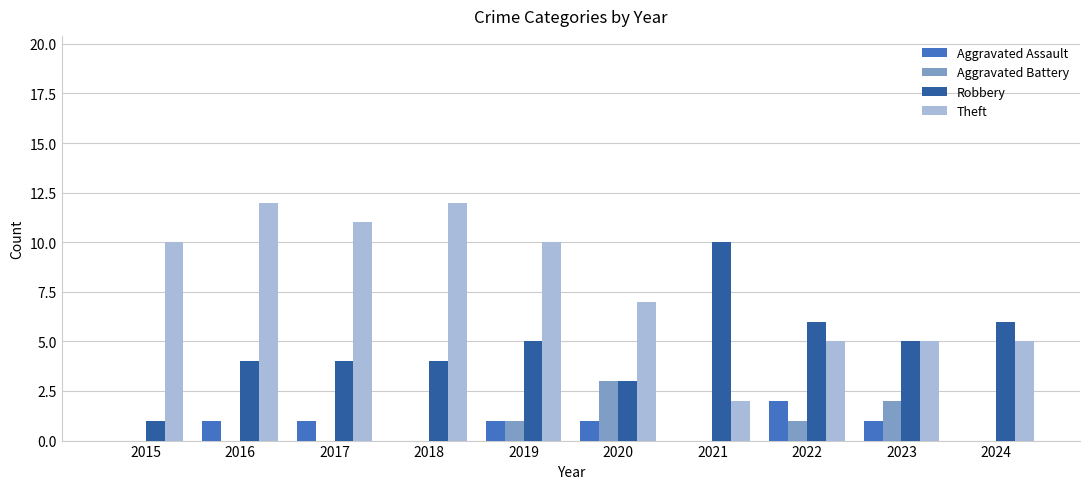

Are the bars grouped side by side (vs. stacked)?

Yes